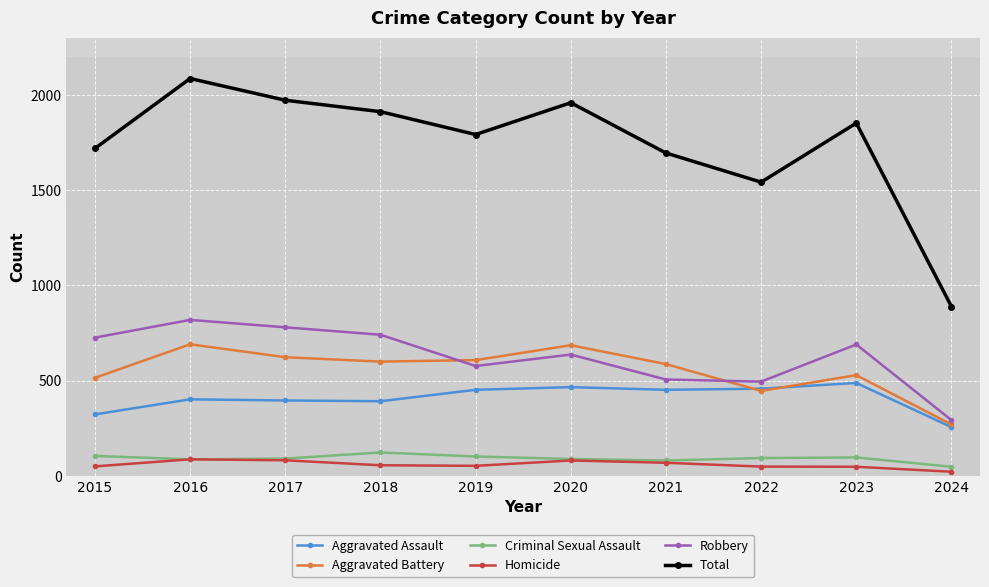

Is the value of Robbery at 2019 greater than the value of Aggravated Assault at 2016?

Yes